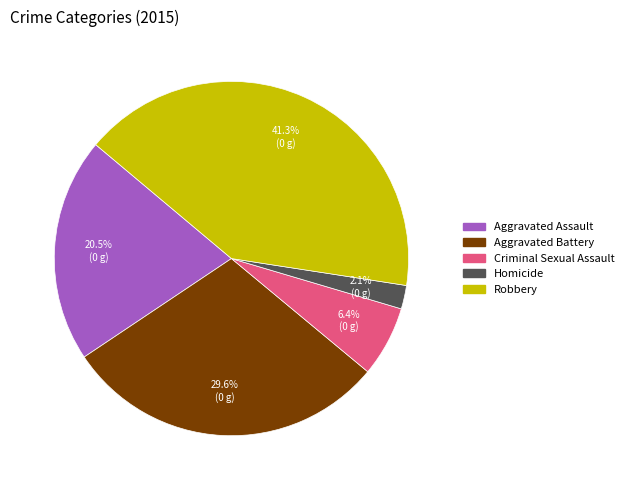

Between Robbery and Homicide, which is larger?

Robbery